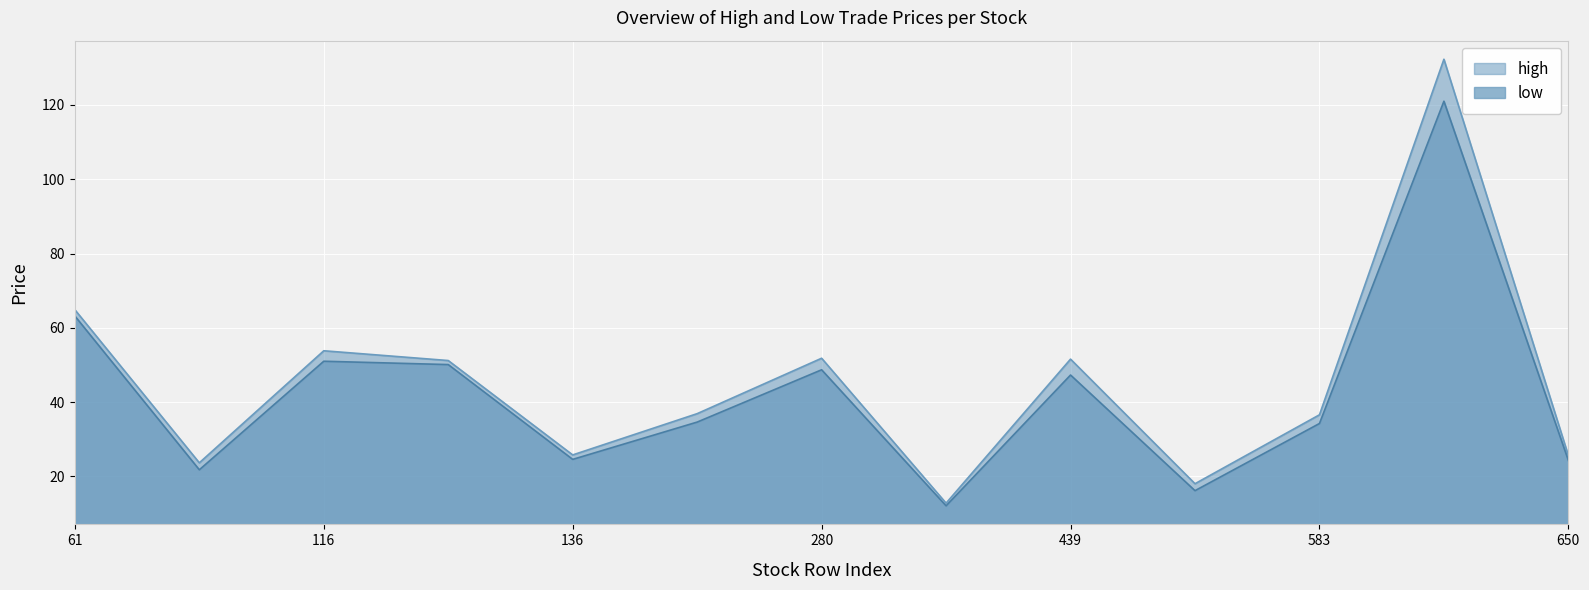

Is the value of low at 307 greater than the value of high at 583?

No